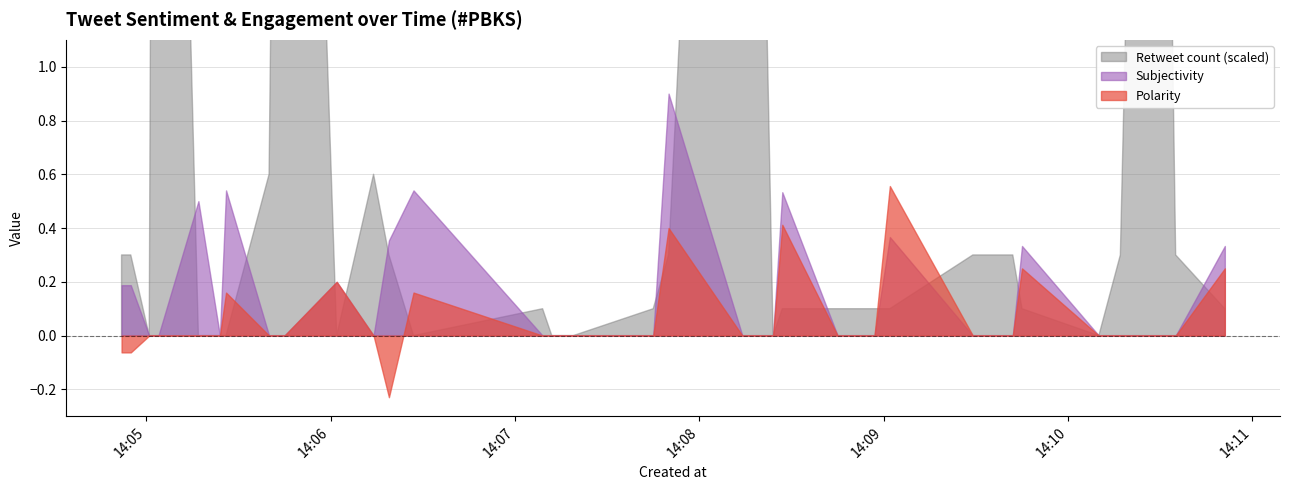

Reading left to right, list all the values displayed in this chart.

Polarity: 2021-05-02 14:04:52=-0.1	2021-05-02 14:04:55=-0.1	2021-05-02 14:05:01=0.0	2021-05-02 14:05:03=0.0	2021-05-02 14:05:04=0.0	2021-05-02 14:05:17=0.0	2021-05-02 14:05:24=0.0	2021-05-02 14:05:26=0.2	2021-05-02 14:05:40=0.0	2021-05-02 14:05:45=0.0	2021-05-02 14:06:02=0.2	2021-05-02 14:06:14=0.0	2021-05-02 14:06:19=-0.2	2021-05-02 14:06:27=0.2	2021-05-02 14:07:09=0.0	2021-05-02 14:07:12=0.0	2021-05-02 14:07:19=0.0	2021-05-02 14:07:45=0.0	2021-05-02 14:07:50=0.4	2021-05-02 14:08:14=0.0	2021-05-02 14:08:24=0.0	2021-05-02 14:08:27=0.4	2021-05-02 14:08:45=0.0	2021-05-02 14:08:50=0.0	2021-05-02 14:08:57=0.0	2021-05-02 14:09:02=0.6	2021-05-02 14:09:29=0.0	2021-05-02 14:09:42=0.0	2021-05-02 14:09:45=0.2	2021-05-02 14:10:10=0.0	2021-05-02 14:10:17=0.0	2021-05-02 14:10:28=0.0	2021-05-02 14:10:35=0.0	2021-05-02 14:10:51=0.2
Subjectivity: 2021-05-02 14:04:52=0.2	2021-05-02 14:04:55=0.2	2021-05-02 14:05:01=0.0	2021-05-02 14:05:03=0.0	2021-05-02 14:05:04=0.0	2021-05-02 14:05:17=0.5	2021-05-02 14:05:24=0.0	2021-05-02 14:05:26=0.5	2021-05-02 14:05:40=0.0	2021-05-02 14:05:45=0.0	2021-05-02 14:06:02=0.2	2021-05-02 14:06:14=0.0	2021-05-02 14:06:19=0.4	2021-05-02 14:06:27=0.5	2021-05-02 14:07:09=0.0	2021-05-02 14:07:12=0.0	2021-05-02 14:07:19=0.0	2021-05-02 14:07:45=0.0	2021-05-02 14:07:50=0.9	2021-05-02 14:08:14=0.0	2021-05-02 14:08:24=0.0	2021-05-02 14:08:27=0.5	2021-05-02 14:08:45=0.0	2021-05-02 14:08:50=0.0	2021-05-02 14:08:57=0.0	2021-05-02 14:09:02=0.4	2021-05-02 14:09:29=0.0	2021-05-02 14:09:42=0.0	2021-05-02 14:09:45=0.3	2021-05-02 14:10:10=0.0	2021-05-02 14:10:17=0.0	2021-05-02 14:10:28=0.0	2021-05-02 14:10:35=0.0	2021-05-02 14:10:51=0.3
Retweet count (scaled): 2021-05-02 14:04:52=0.3	2021-05-02 14:04:55=0.3	2021-05-02 14:05:01=0.0	2021-05-02 14:05:03=5.9	2021-05-02 14:05:04=5.8	2021-05-02 14:05:17=0.0	2021-05-02 14:05:24=0.0	2021-05-02 14:05:26=0.0	2021-05-02 14:05:40=0.6	2021-05-02 14:05:45=5.8	2021-05-02 14:06:02=0.0	2021-05-02 14:06:14=0.6	2021-05-02 14:06:19=0.3	2021-05-02 14:06:27=0.0	2021-05-02 14:07:09=0.1	2021-05-02 14:07:12=0.0	2021-05-02 14:07:19=0.0	2021-05-02 14:07:45=0.1	2021-05-02 14:07:50=0.3	2021-05-02 14:08:14=5.8	2021-05-02 14:08:24=0.0	2021-05-02 14:08:27=0.1	2021-05-02 14:08:45=0.1	2021-05-02 14:08:50=0.1	2021-05-02 14:08:57=0.1	2021-05-02 14:09:02=0.1	2021-05-02 14:09:29=0.3	2021-05-02 14:09:42=0.3	2021-05-02 14:09:45=0.1	2021-05-02 14:10:10=0.0	2021-05-02 14:10:17=0.3	2021-05-02 14:10:28=5.8	2021-05-02 14:10:35=0.3	2021-05-02 14:10:51=0.1